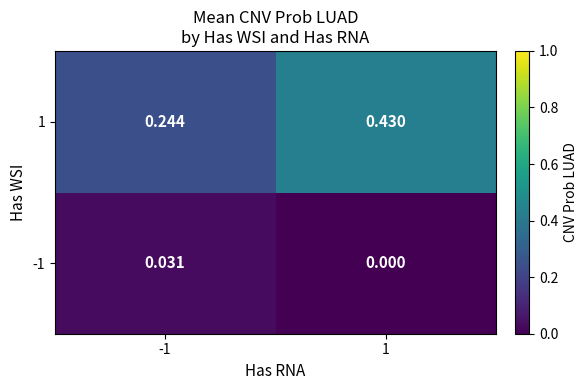

Count the number of categories in the chart.

2